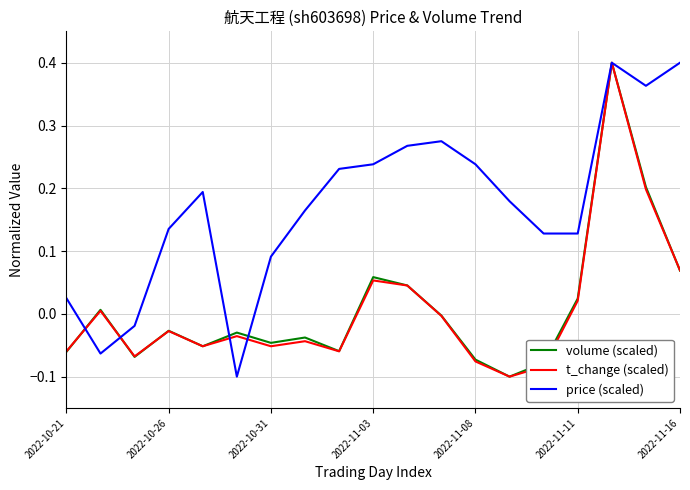

Which series has the largest total across all categories?

price (scaled)